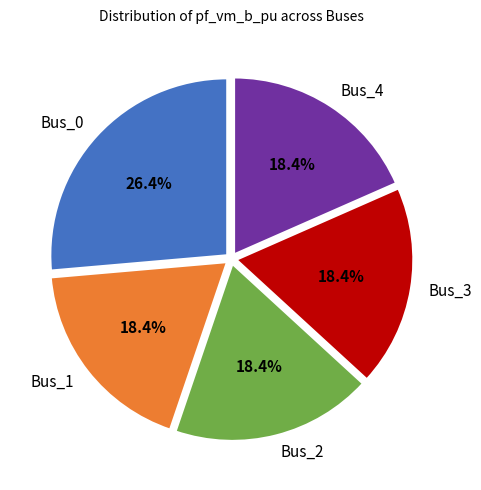

Does Bus_1 account for over 50% of the chart?

No